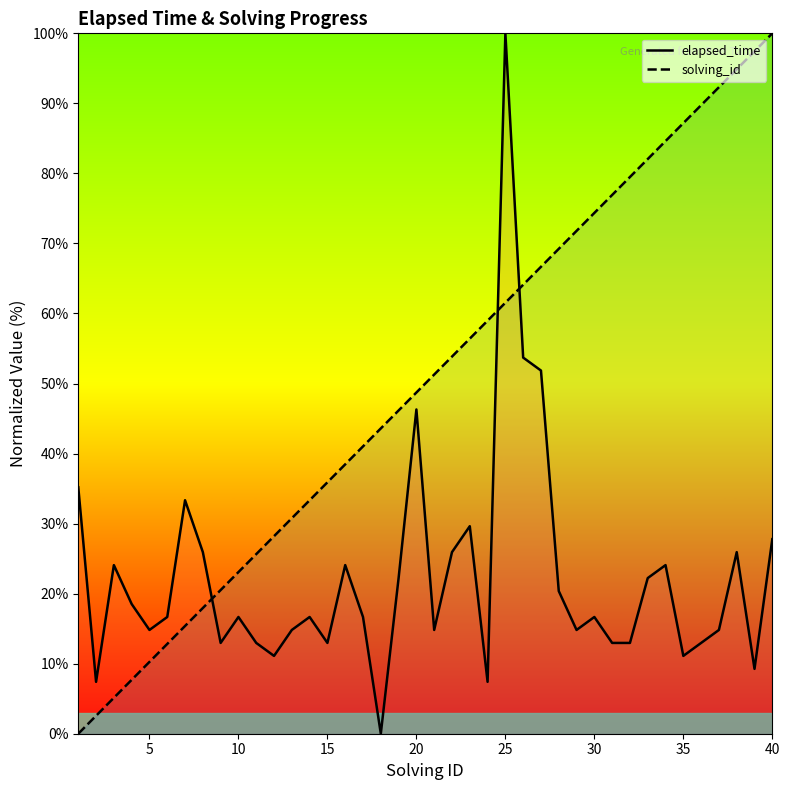

Which series has the largest total across all categories?

solving_id